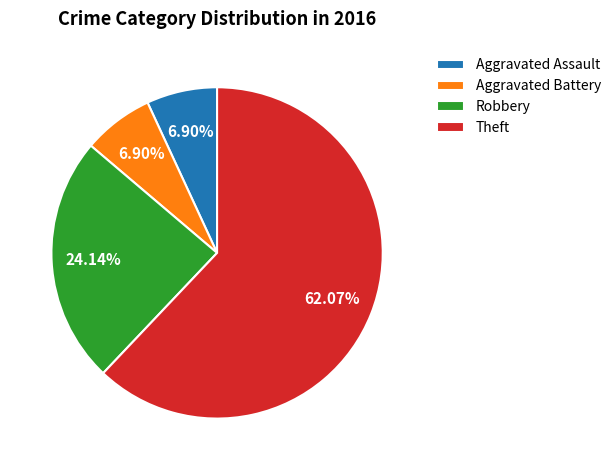

To the nearest percent, what is the combined percentage of Robbery and Aggravated Assault?

31%